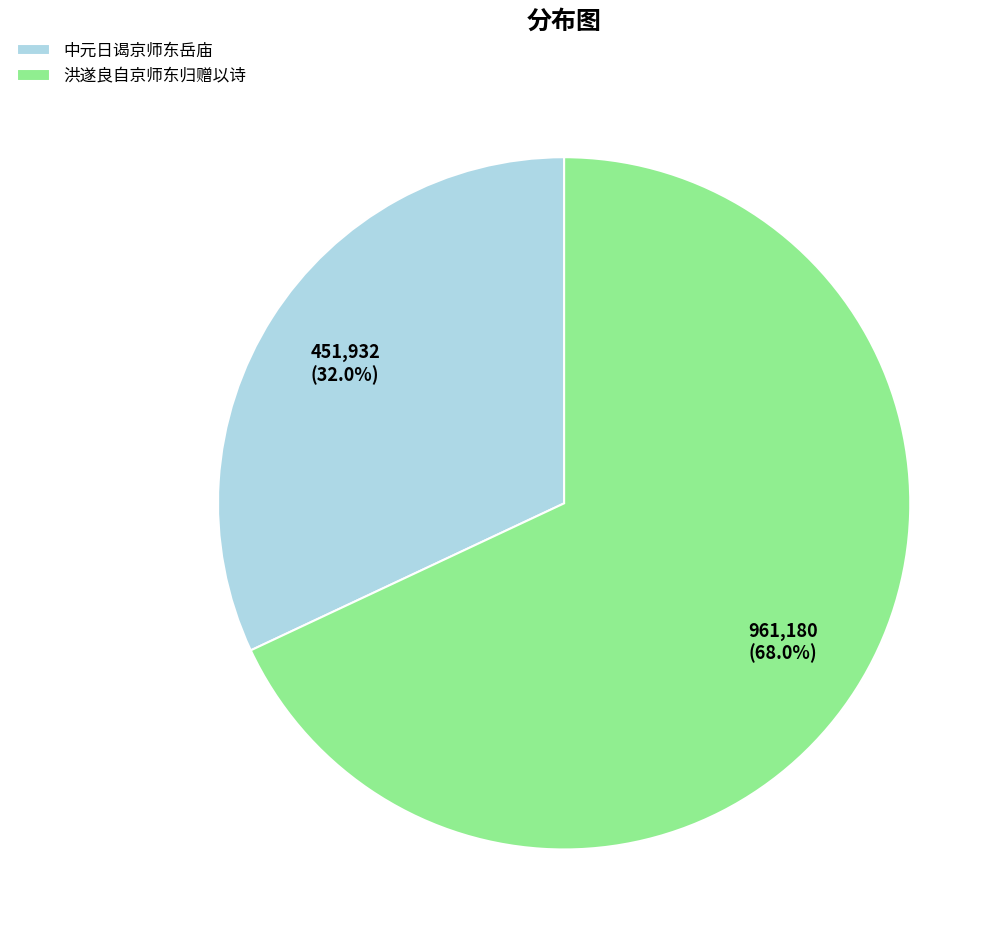

True or false: 洪遂良自京师东归赠以诗 accounts for 62% of the total.

False